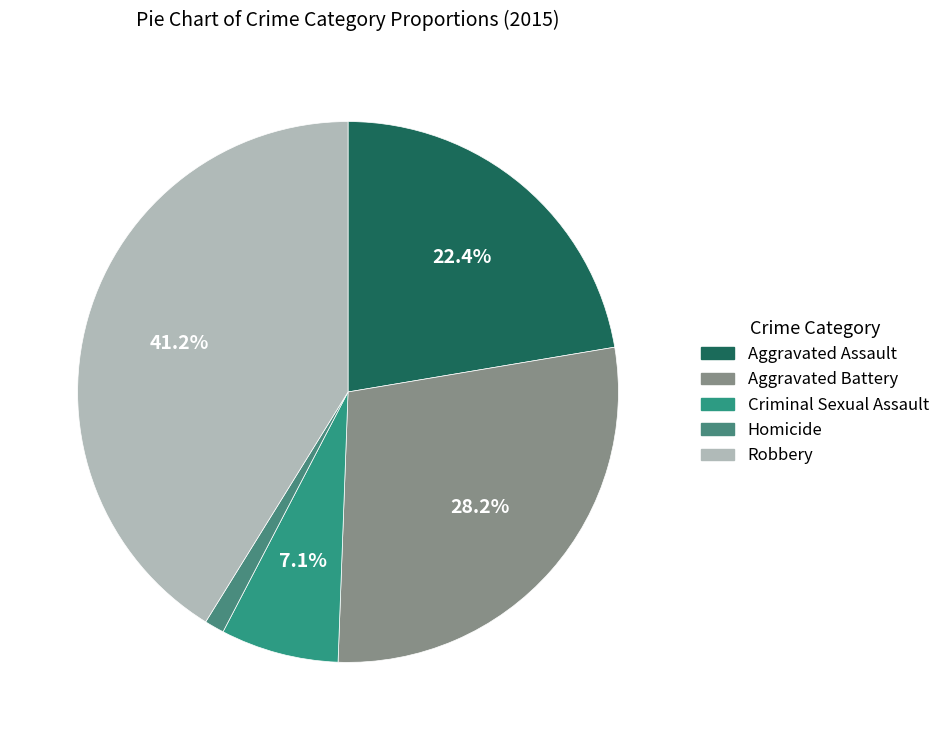

What percentage do Criminal Sexual Assault and Aggravated Battery together represent?

35.3%